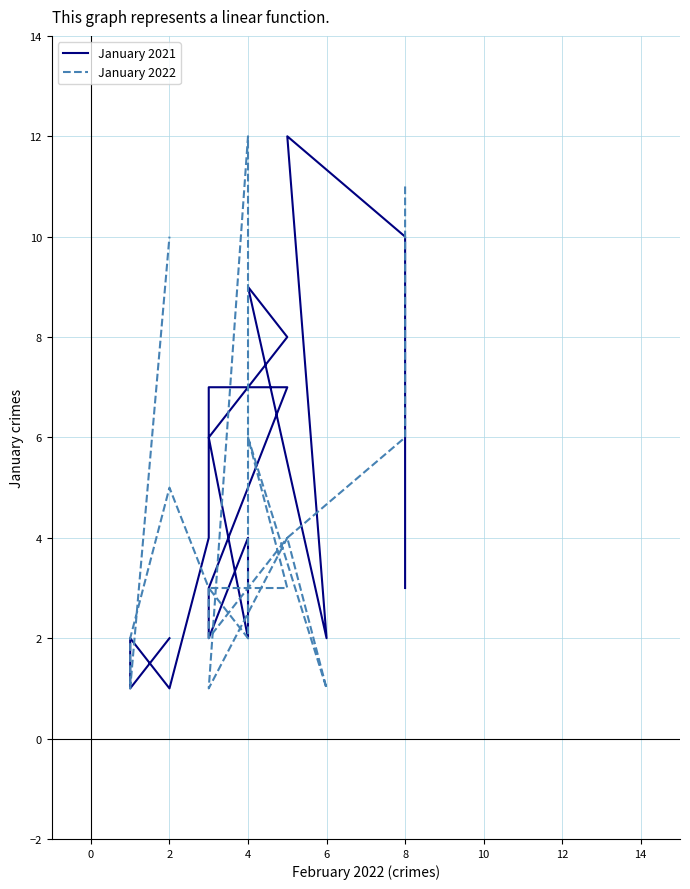

Between which two adjacent categories do January 2022 and January 2021 first intersect?

8 and 8